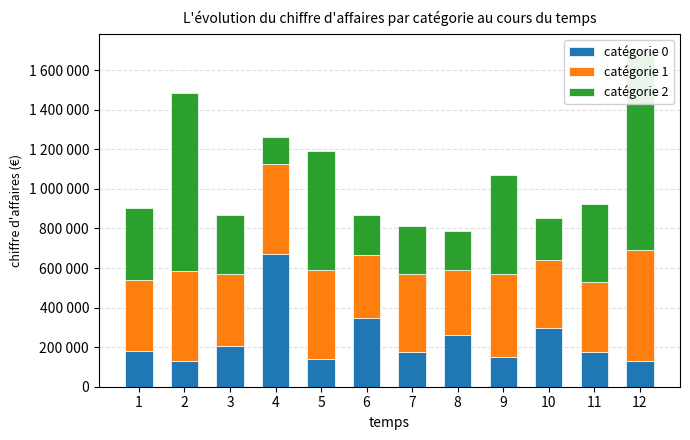

What is the value of the catégorie 1 bar at the 5th from the left?

448000